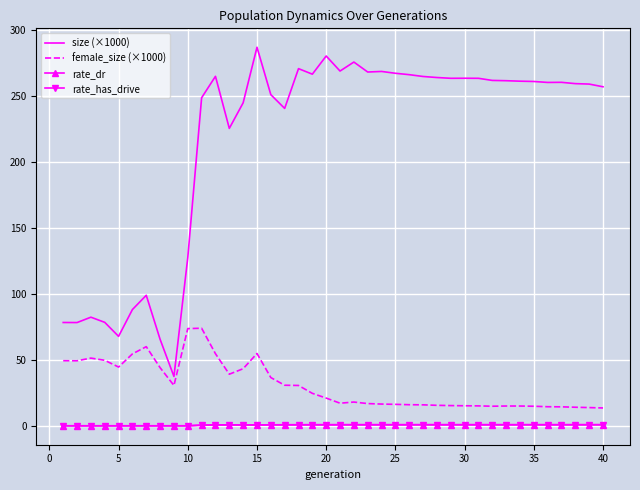

Which series has the largest total across all categories?

size (×1000)